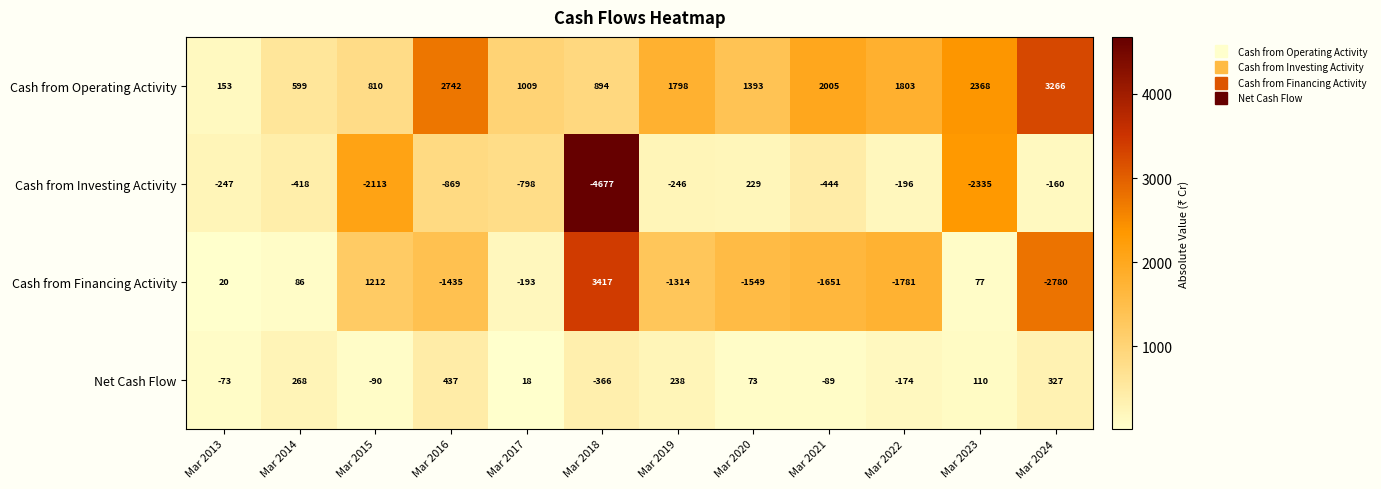

Where is Cash from Investing Activity nearest to the value -2224?

Mar 2015